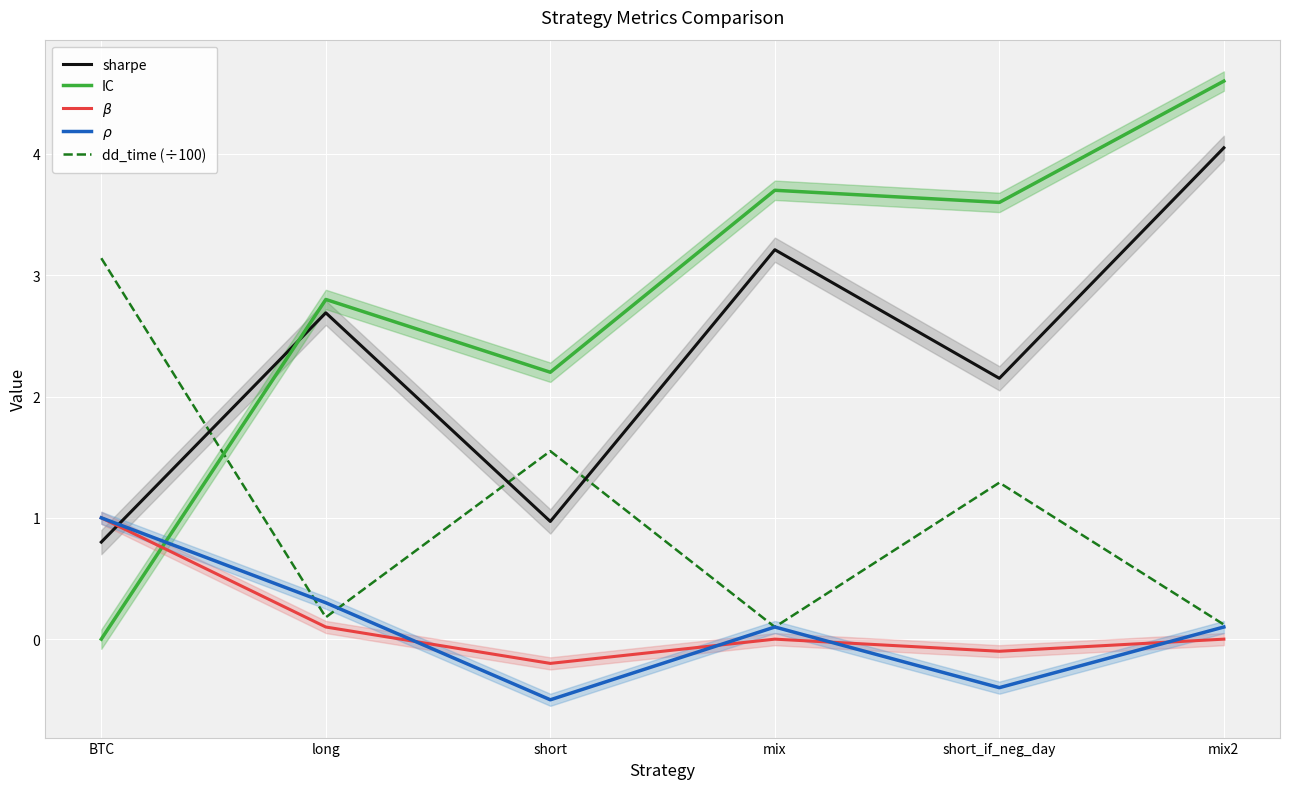

How many lines are shown in the chart?

5